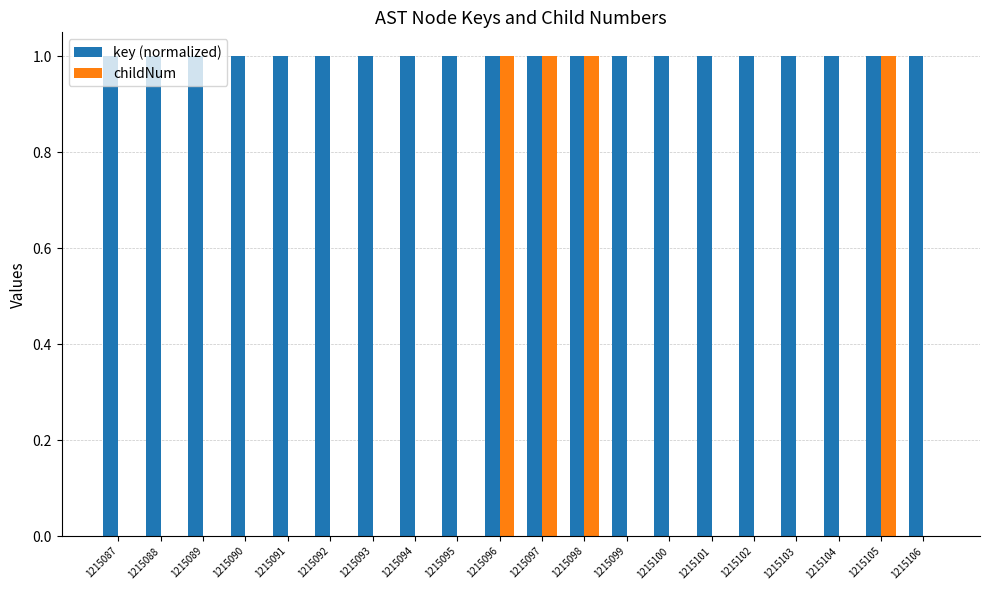

Reading left to right, what are all the values shown in this chart?

key (normalized): 1.0	1.0	1.0	1.0	1.0	1.0	1.0	1.0	1.0	1.0	1.0	1.0	1.0	1.0	1.0	1.0	1.0	1.0	1.0	1.0
childNum: 0.0	0.0	0.0	0.0	0.0	0.0	0.0	0.0	0.0	1.0	1.0	1.0	0.0	0.0	0.0	0.0	0.0	0.0	1.0	0.0